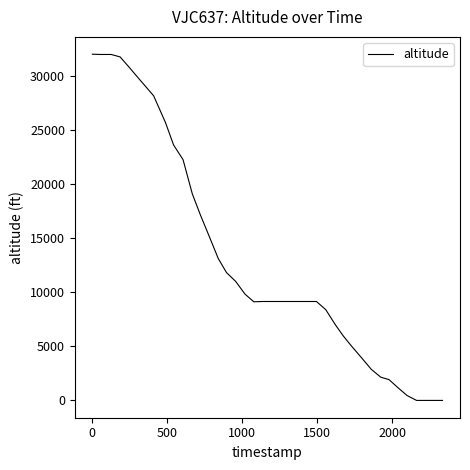

What is the difference between the maximum and minimum values?

32025